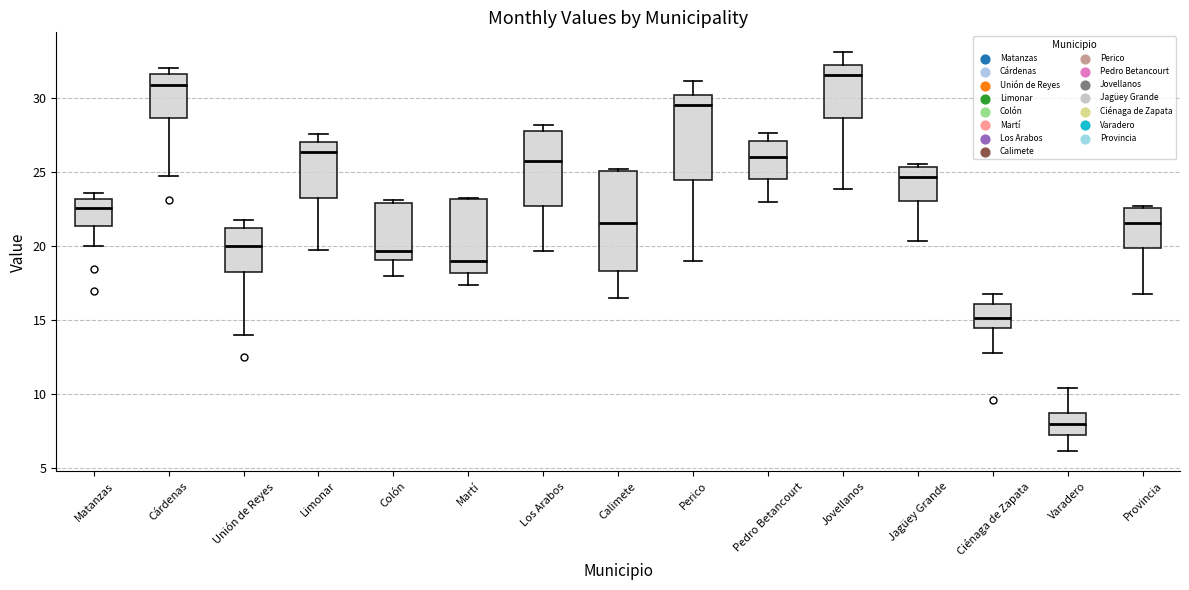

Comparing the boxes themselves (not the whiskers), which one is the tallest?

Calimete